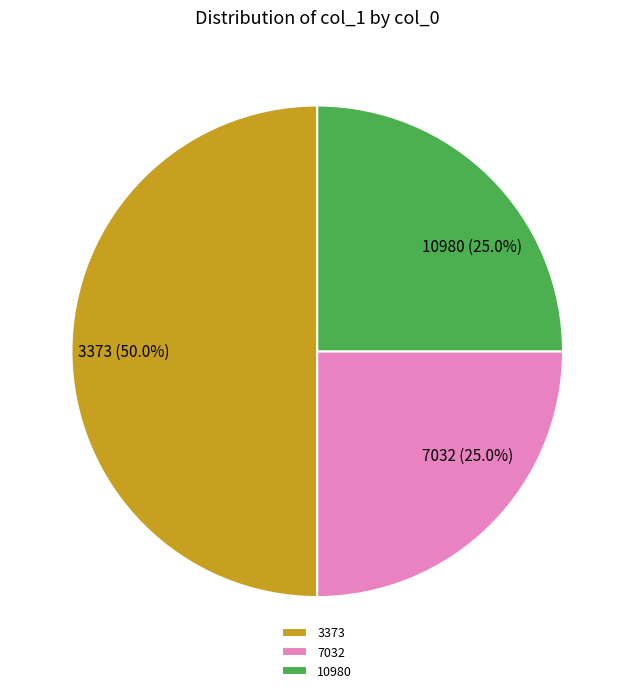

Does 7032 (25.0%) account for over 50% of the chart?

No